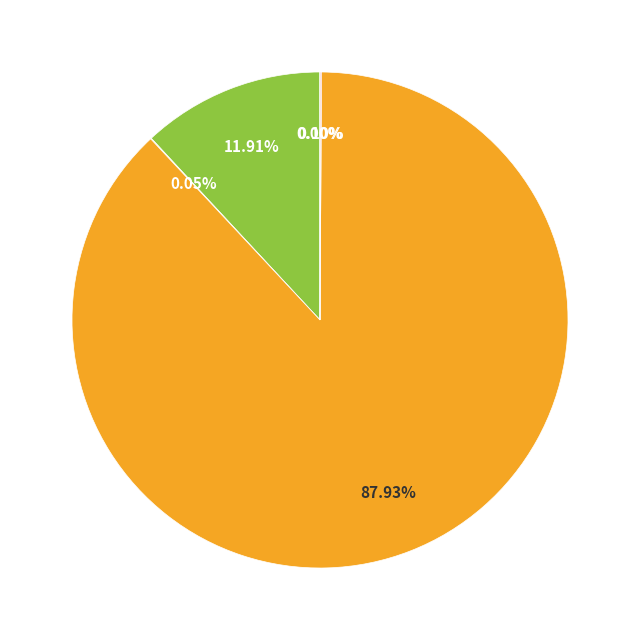

Is there a majority slice in this chart?

Yes